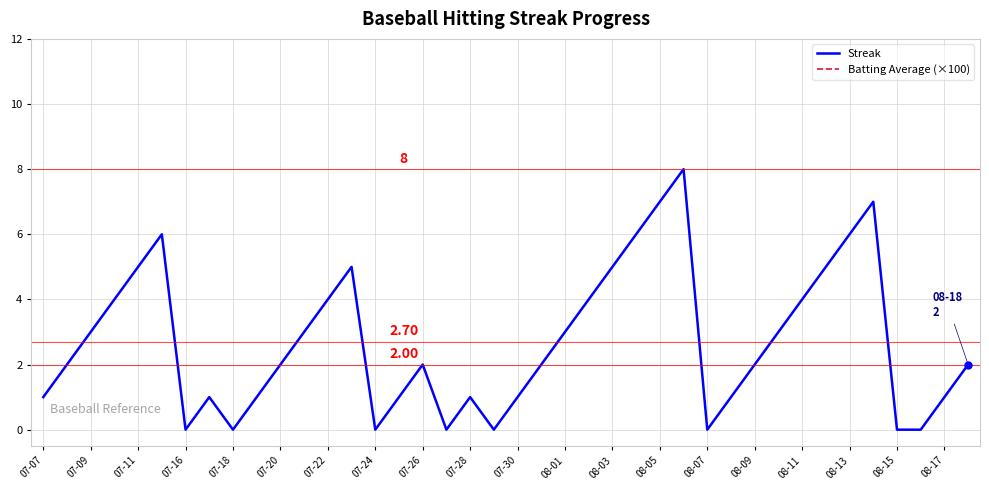

In Streak, how many points are lower than both neighbors (excluding endpoints)?

6